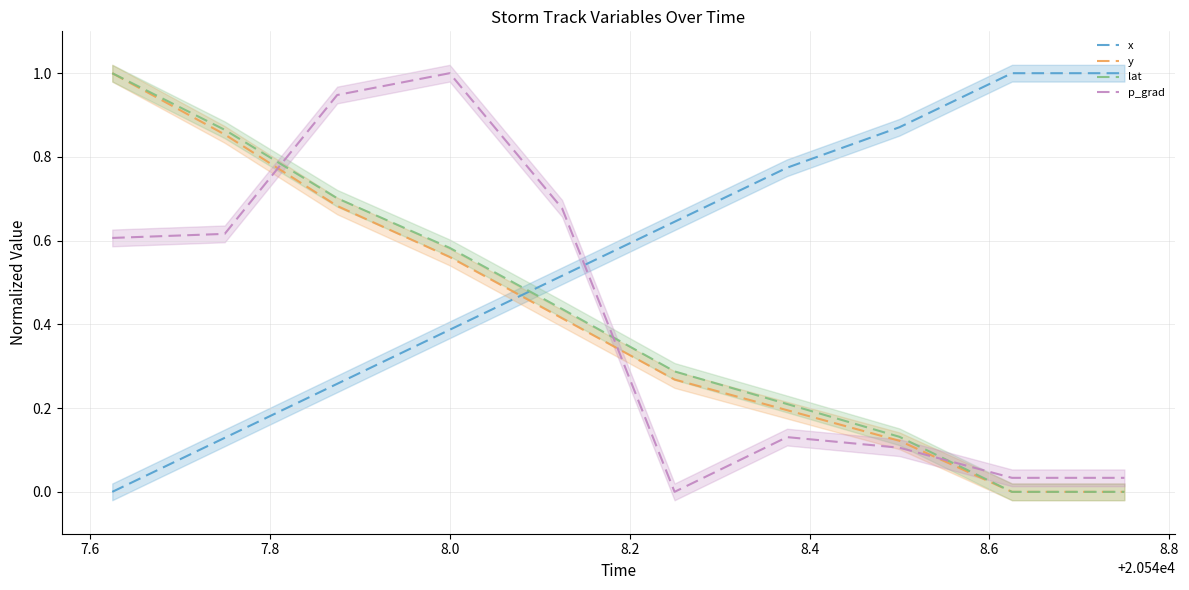

How many times do y and x cross each other?

1